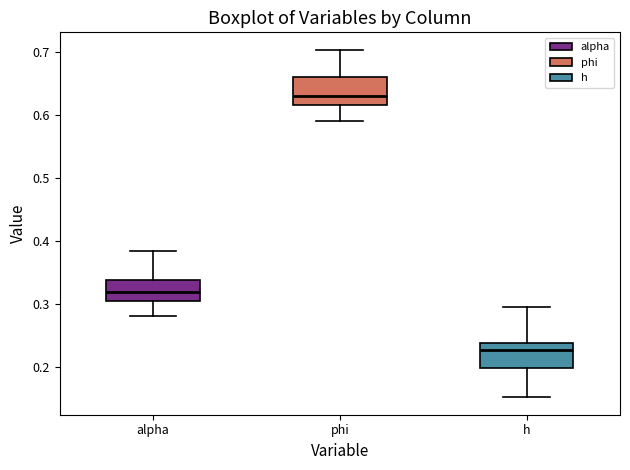

Where does the upper whisker of the box for h end on the y-axis? The values are not printed on the chart, so give them approximately, as read against the axis.

0.30